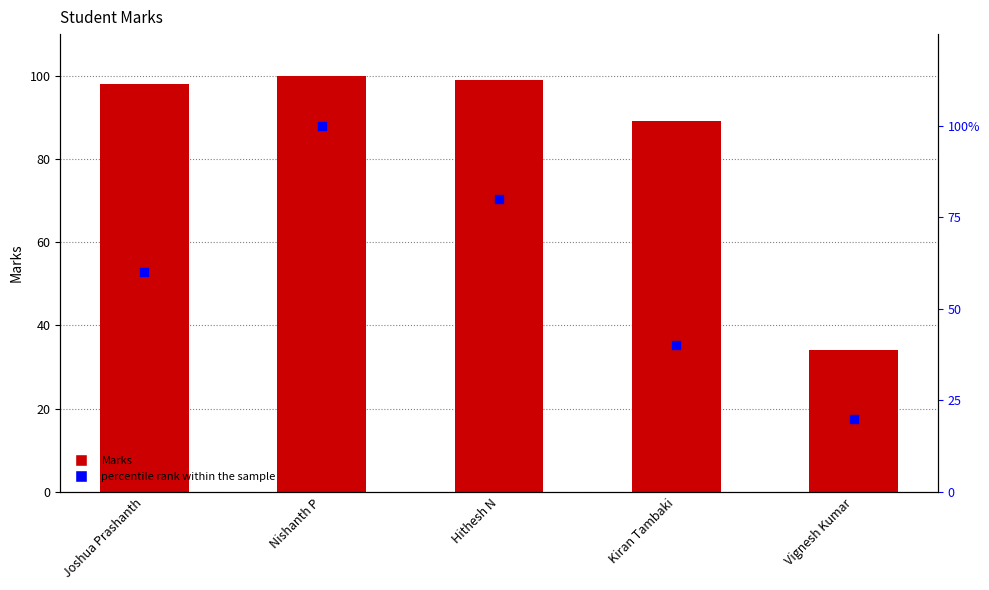

At how many categories does at least one series exceed 58?

4